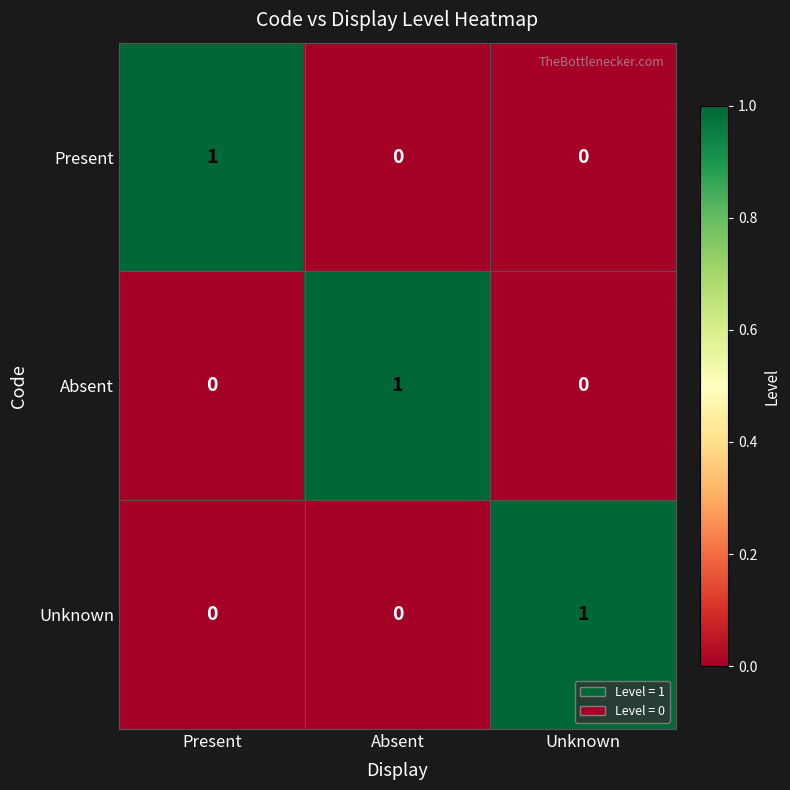

The value of Present at Unknown is 0. True or false?

True